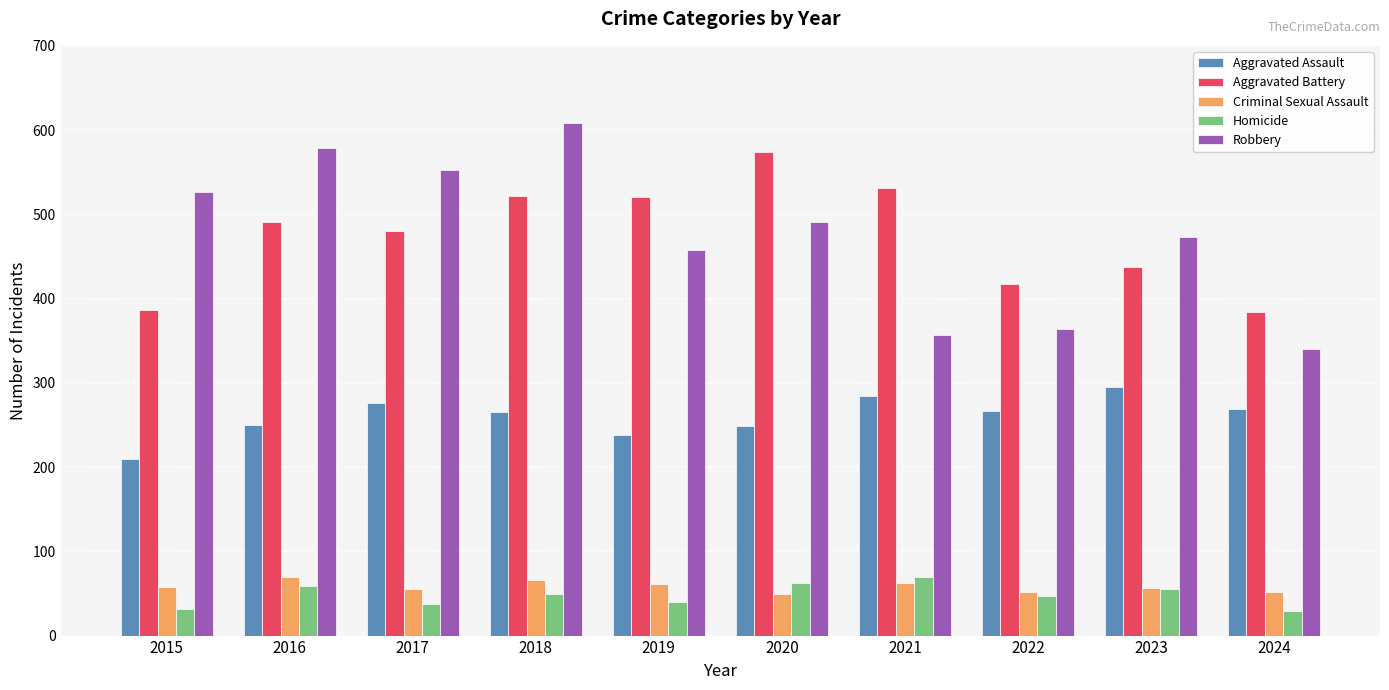

At 2019, list the series in order from largest to smallest.

Aggravated Battery, Robbery, Aggravated Assault, Criminal Sexual Assault, Homicide